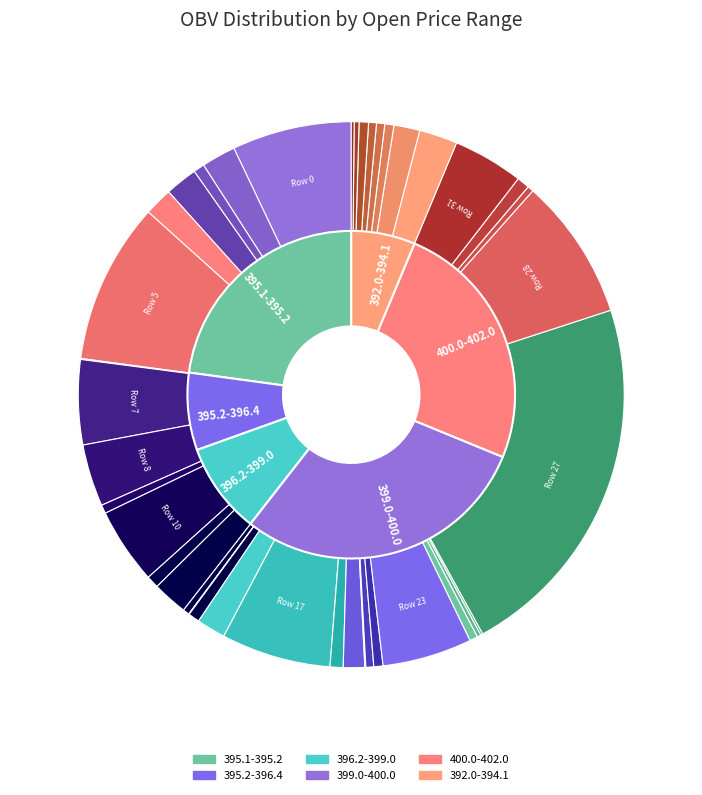

Does any single category account for the majority?

No